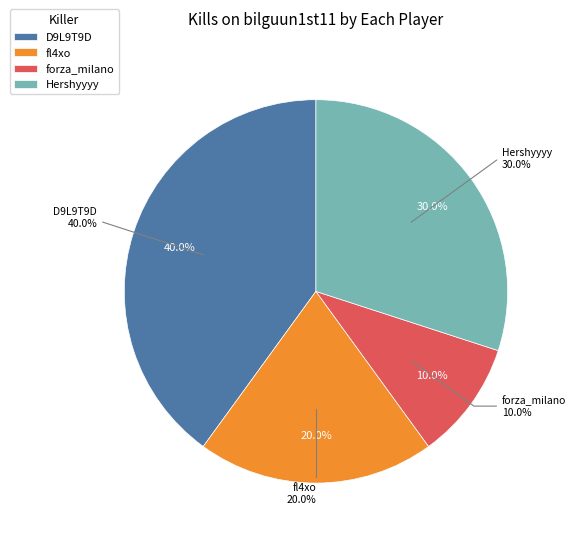

The Cironomu slice represents 1% of the pie. True or false?

False